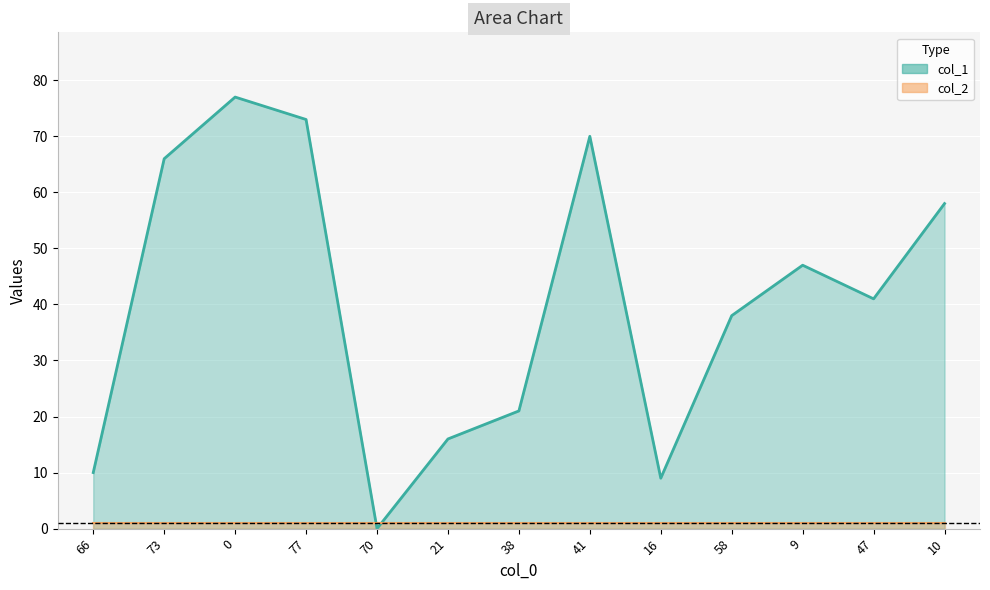

Reading left to right, extract all data points from this chart.

66=10	73=66	0=77	77=73	70=0	21=16	38=21	41=70	16=9	58=38	9=47	47=41	10=58